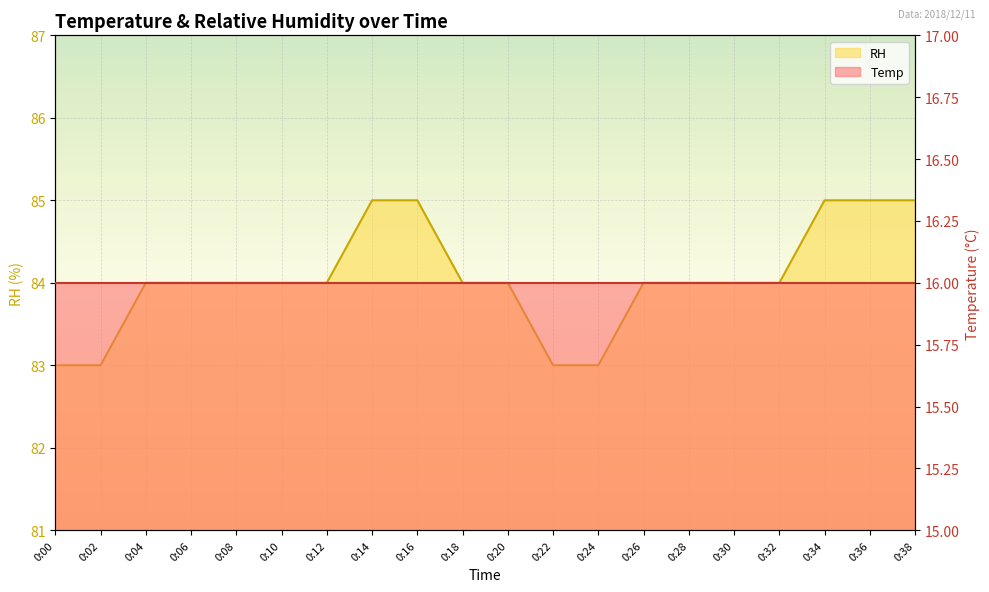

What is the minimum value shown in the chart?

83